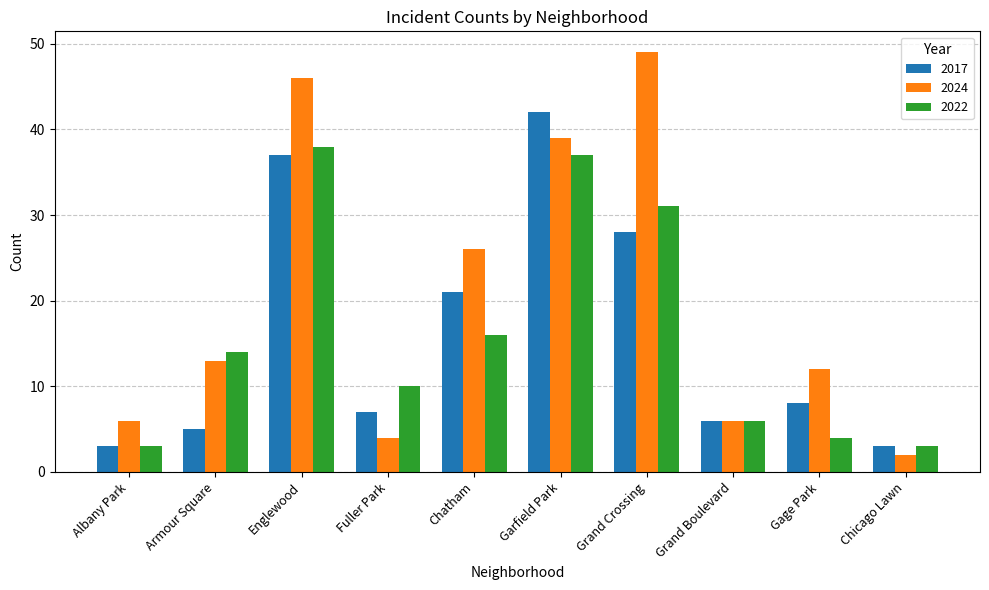

What are all the series names shown in the legend?

2017, 2024, 2022